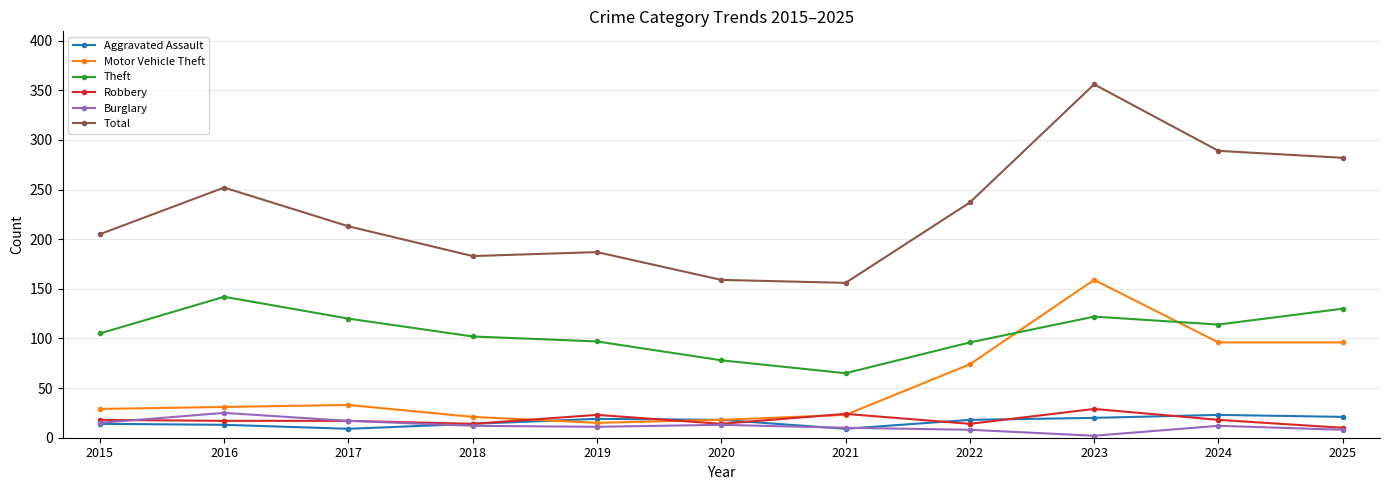

True or false: Aggravated Assault and Motor Vehicle Theft cross at least once.

True